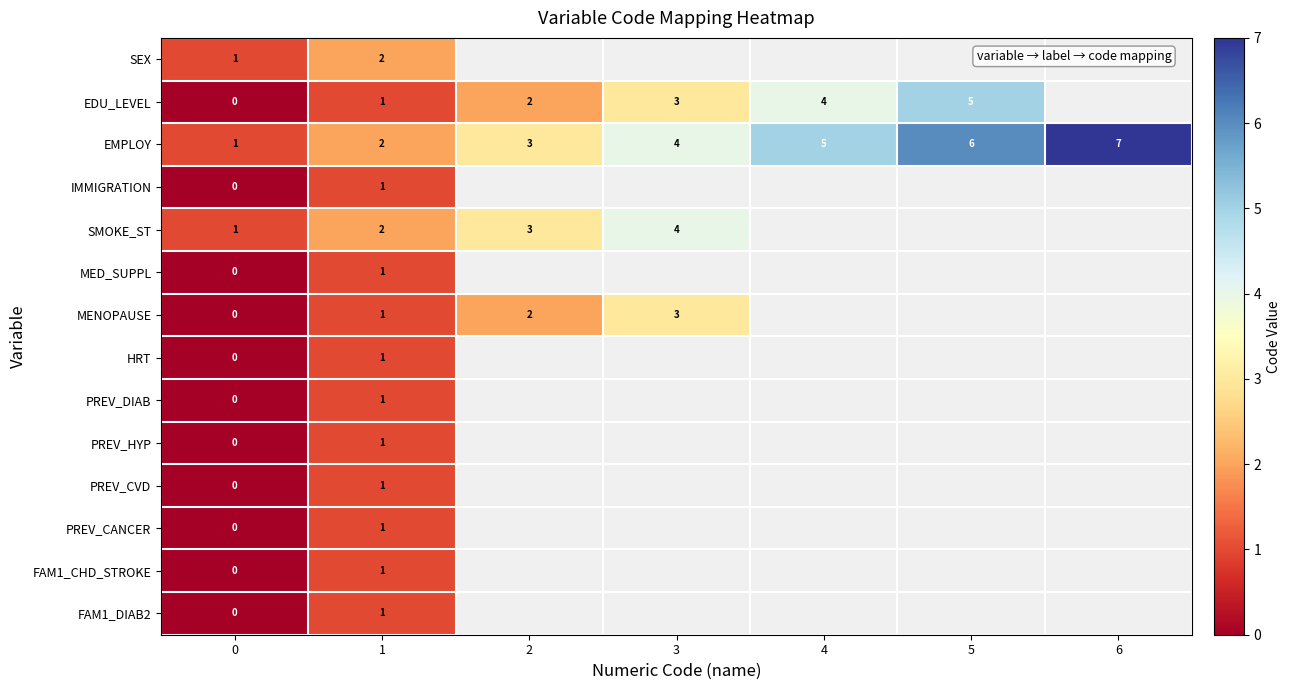

Is it true that SEX equals 1 at 0?

True